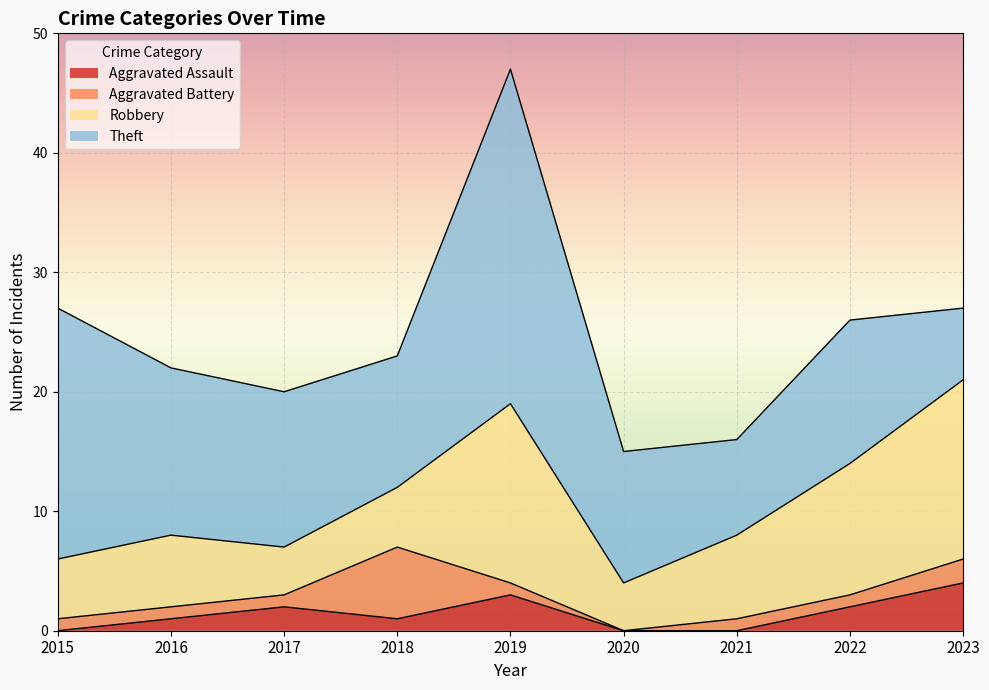

Between which two adjacent categories do Aggravated Assault and Aggravated Battery first intersect?

2017 and 2018